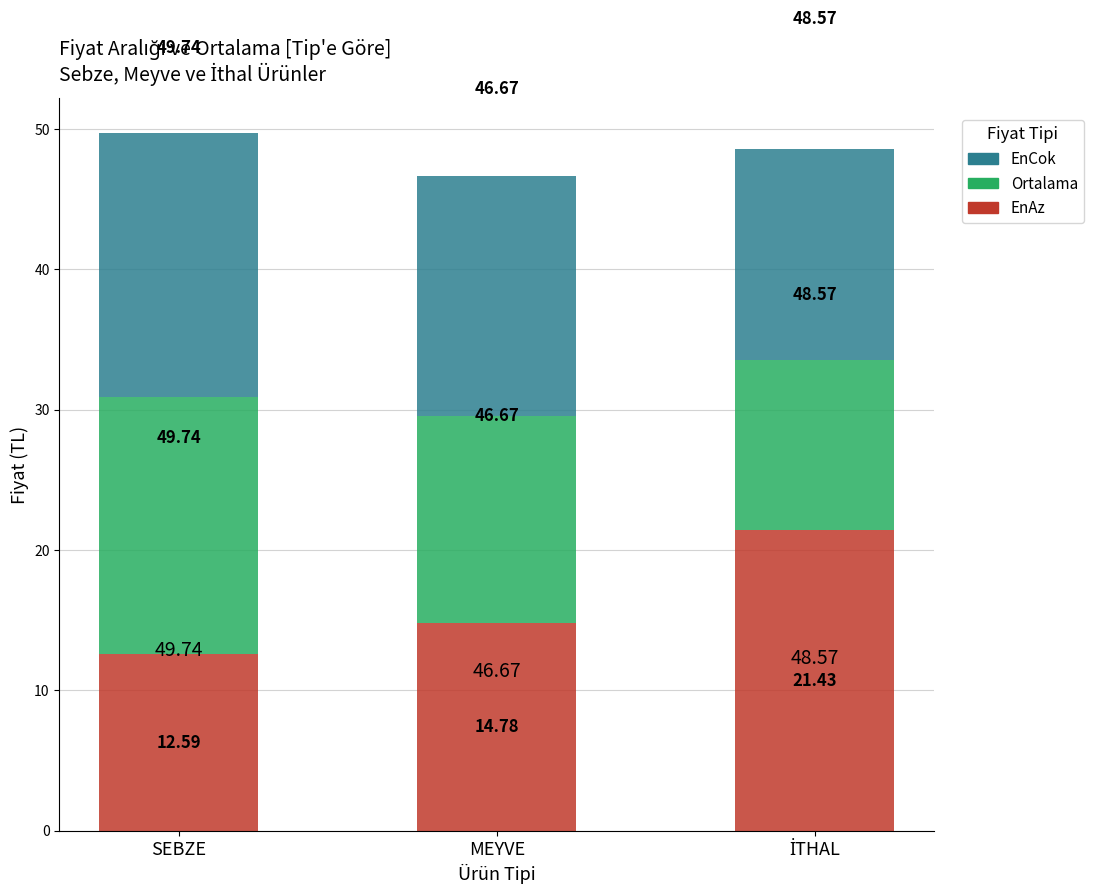

What are all the series names shown in the legend?

EnCok, Ortalama, EnAz